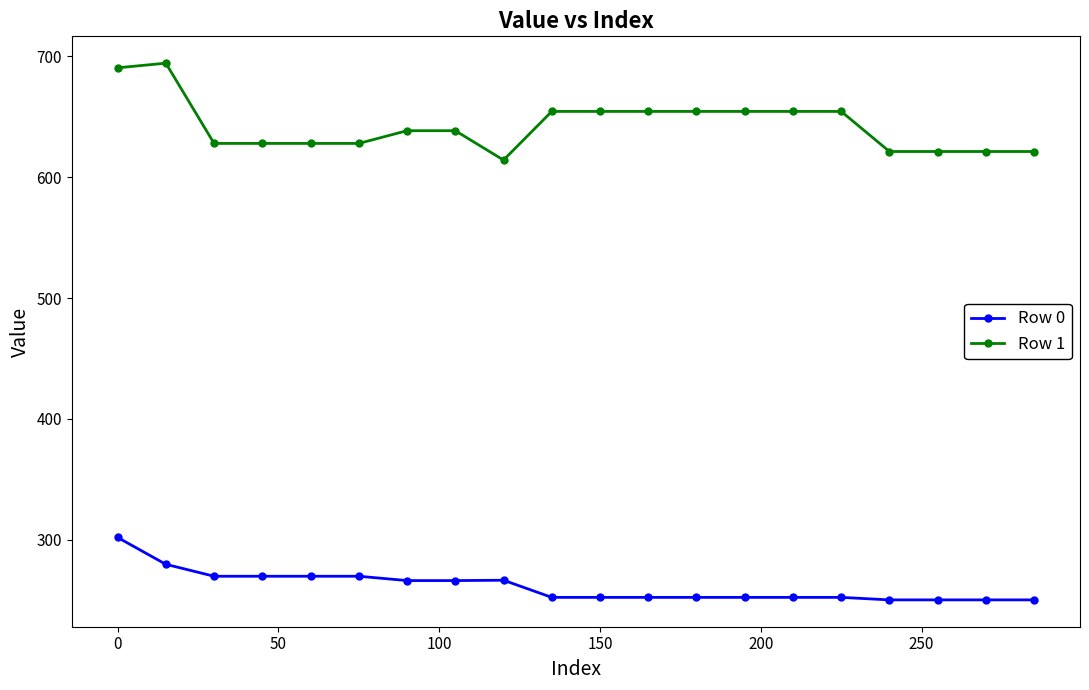

True or false: Row 1 and Row 0 cross at least once.

False